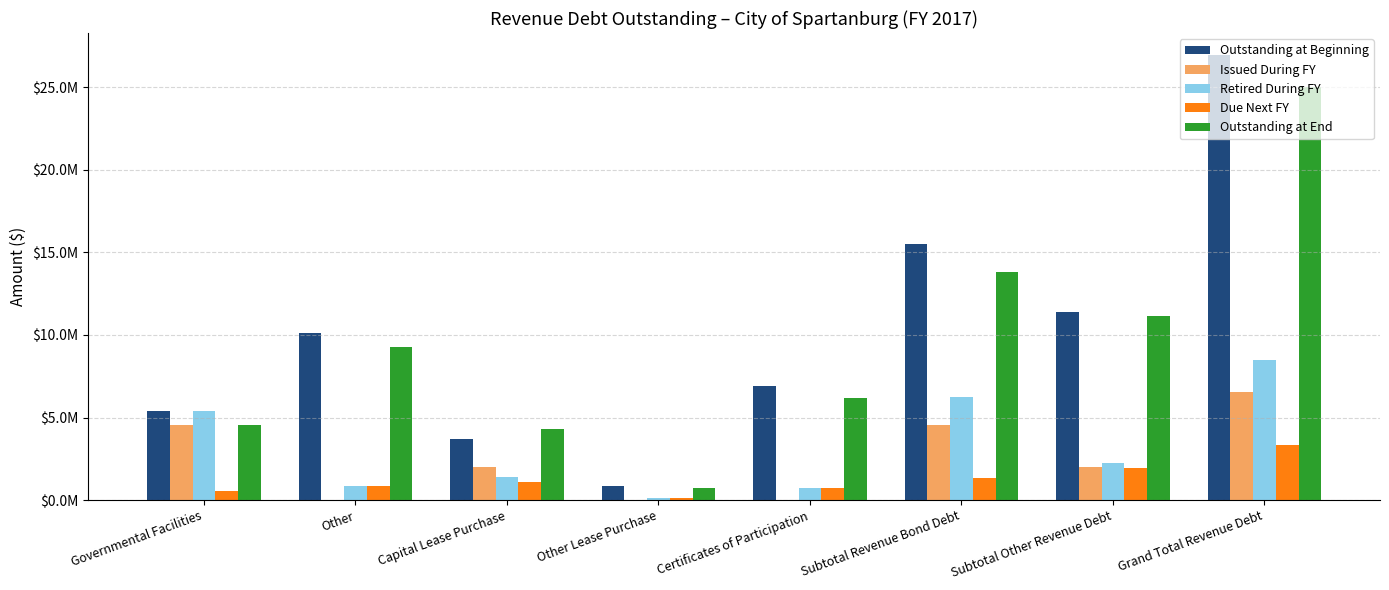

What are all the series names shown in the legend?

Outstanding at Beginning, Issued During FY, Retired During FY, Due Next FY, Outstanding at End